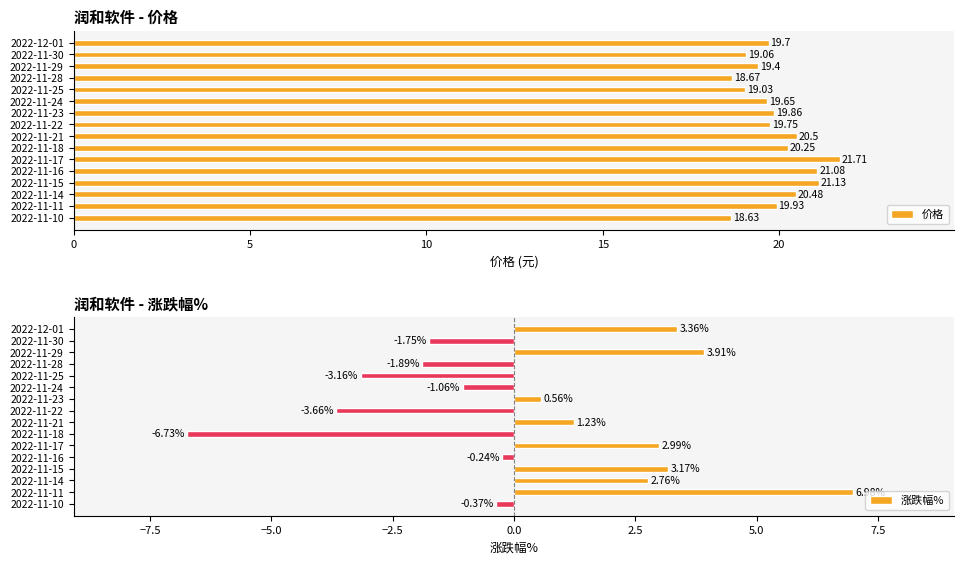

Which series has the largest total across all categories?

价格